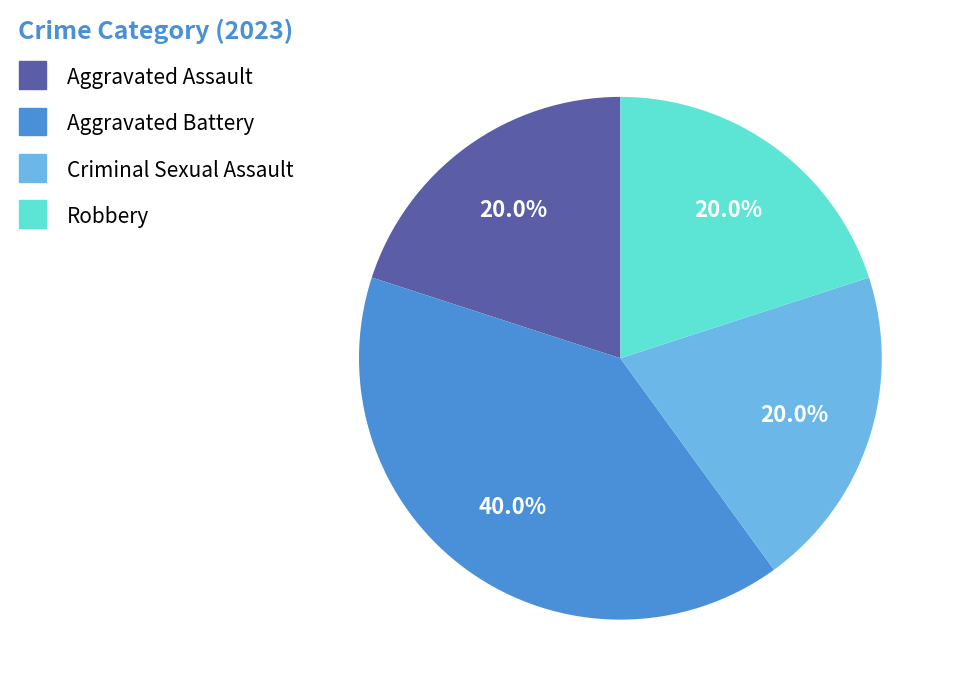

Does Aggravated Assault represent more than half of the total?

No